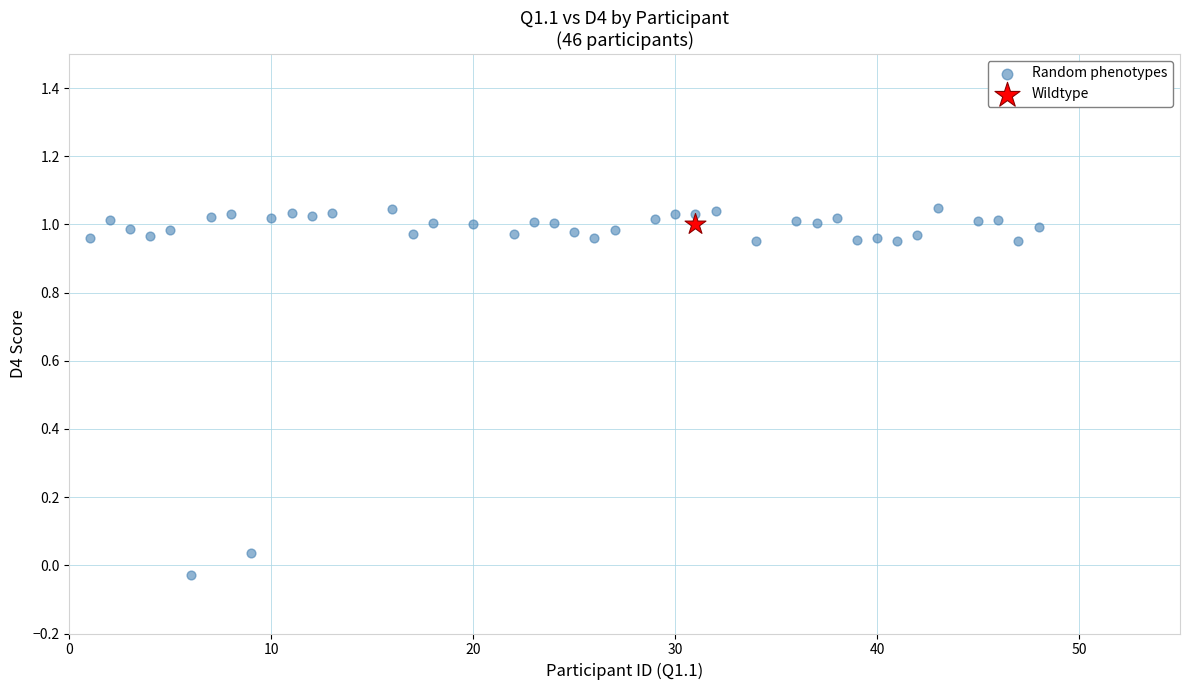

What are all the series names shown in the legend?

Random phenotypes, Wildtype